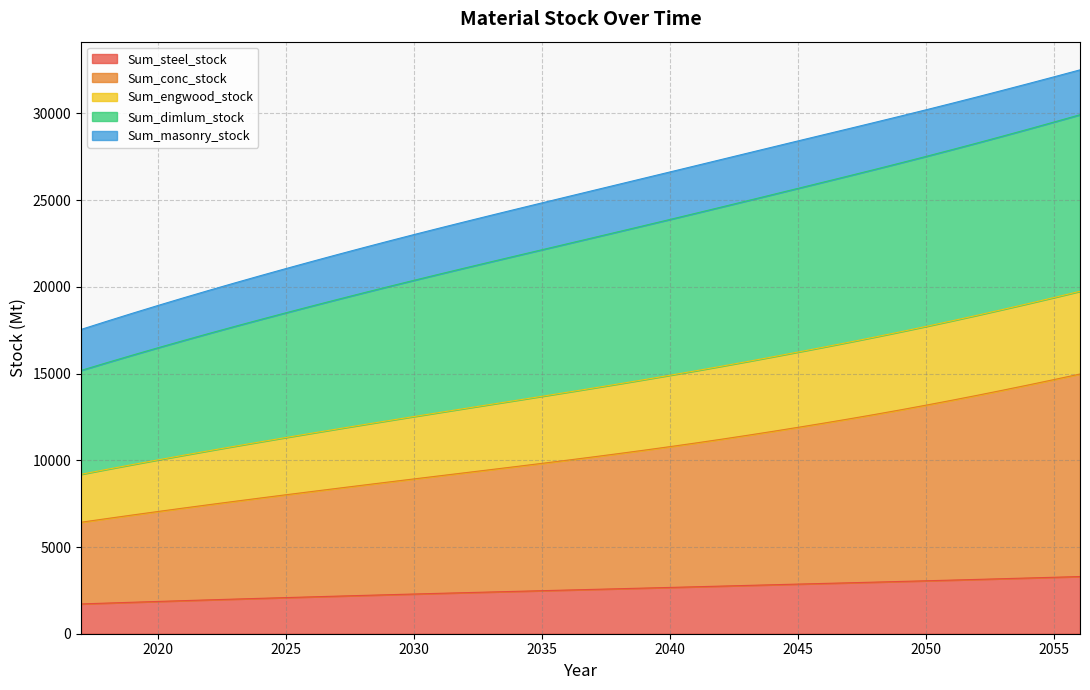

What is the minimum value for Sum_steel_stock?

1717.3